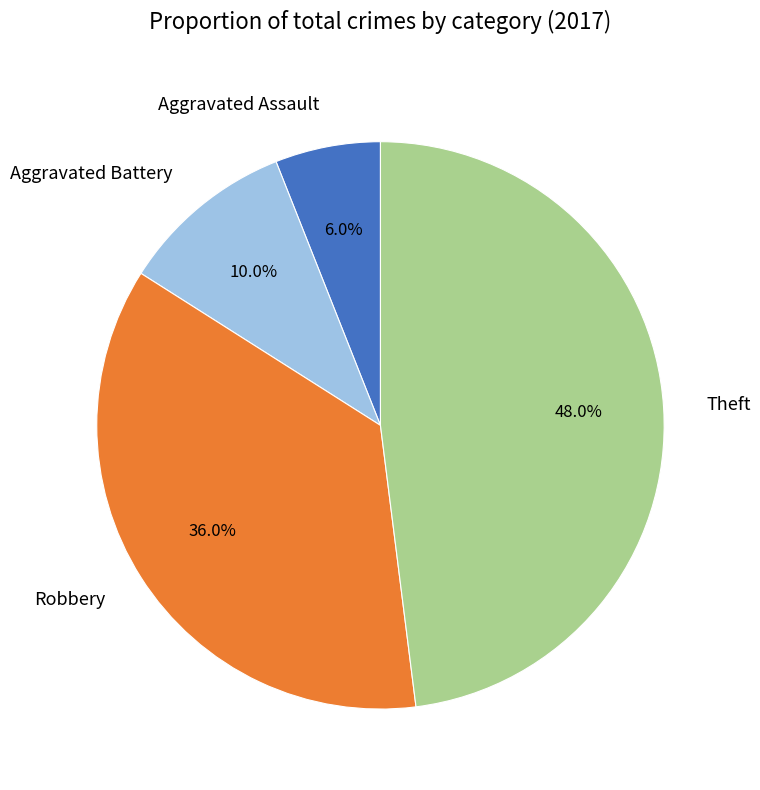

Which category has the biggest portion of the pie?

Theft